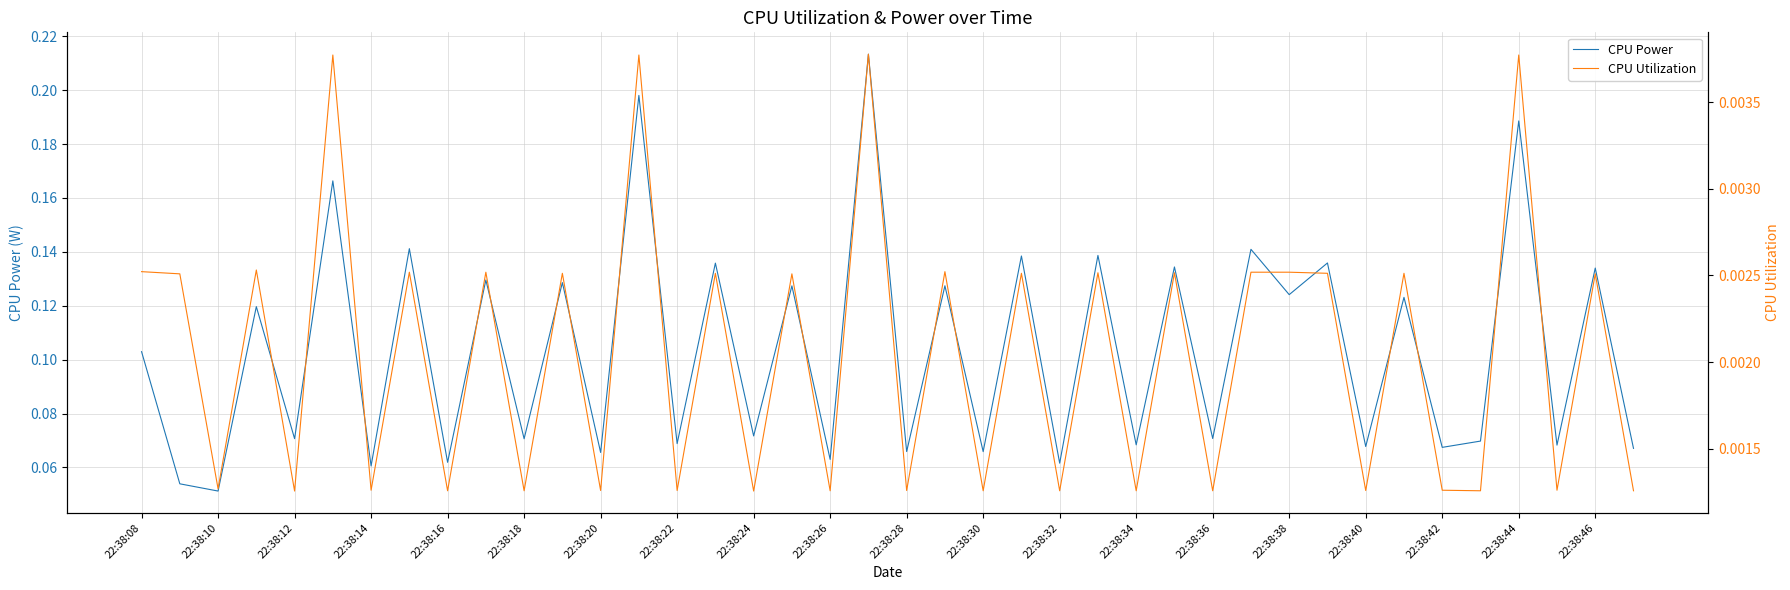

True or false: CPU Utilization and CPU Power cross at least once.

False